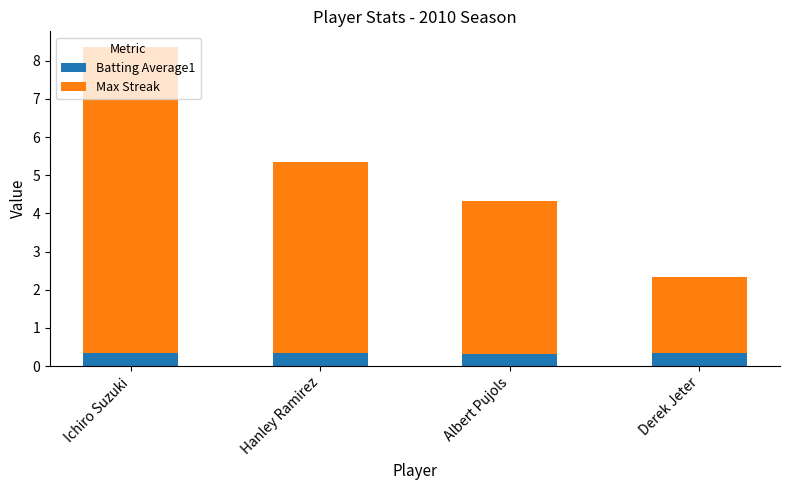

How many bars are there in total?

4